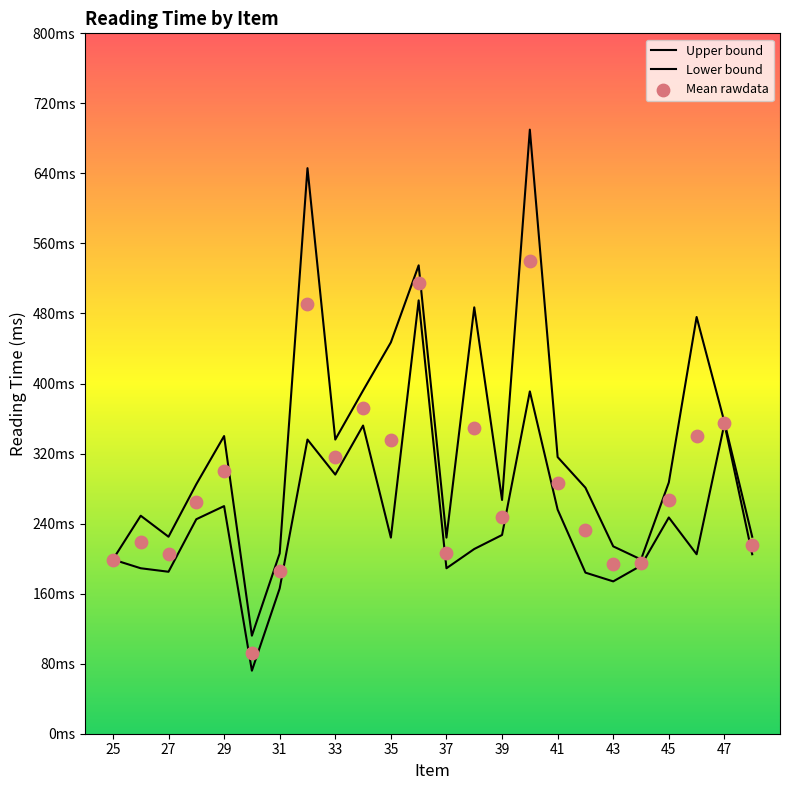

Which series reaches the minimum Y coordinate?

Lower bound